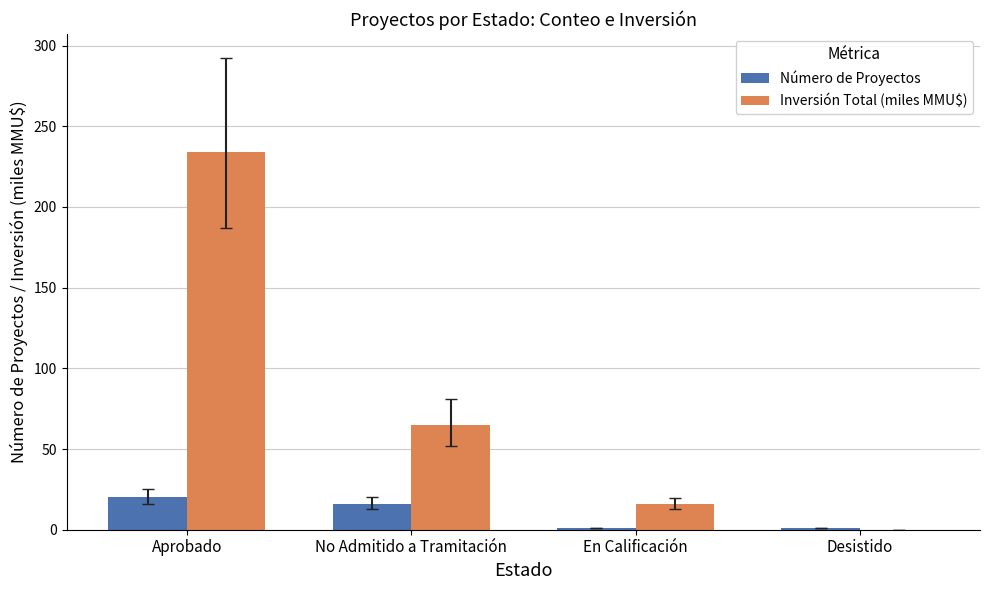

Which series has the largest range (max minus min)?

Inversión Total (miles MMU$)